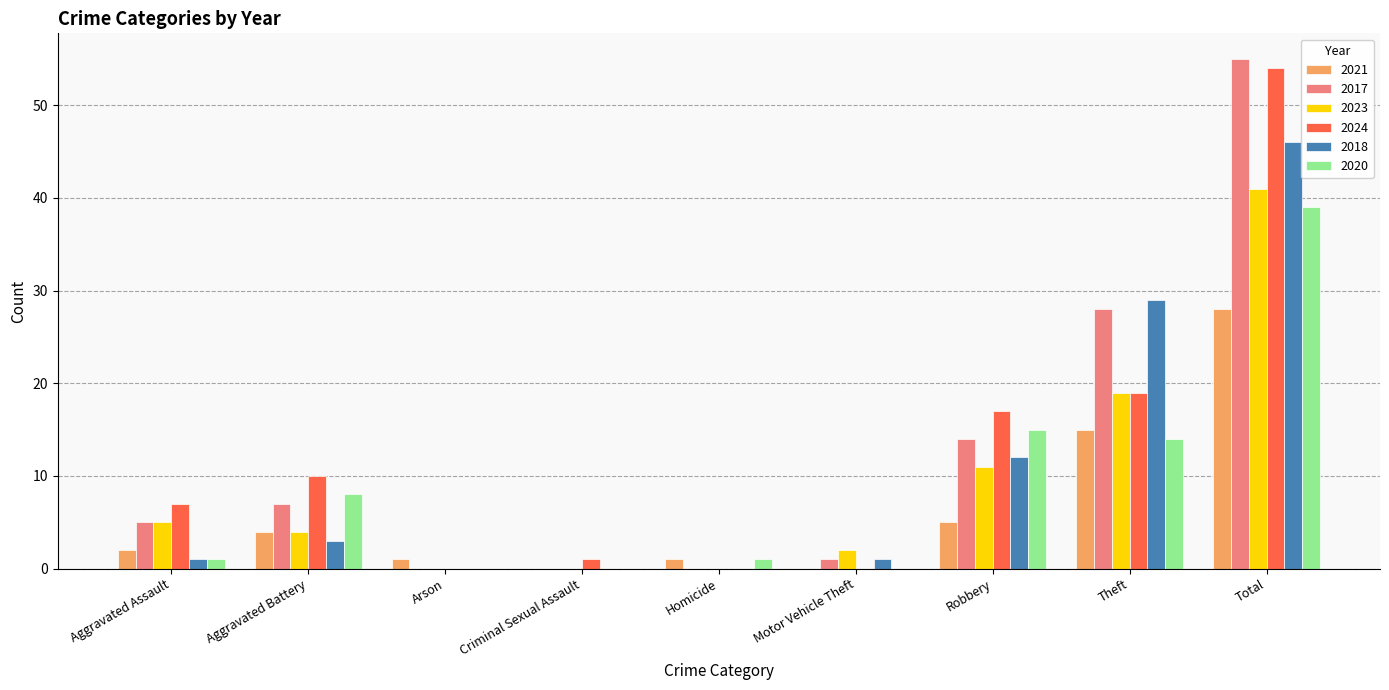

What is the average value of the 2021 series?

6